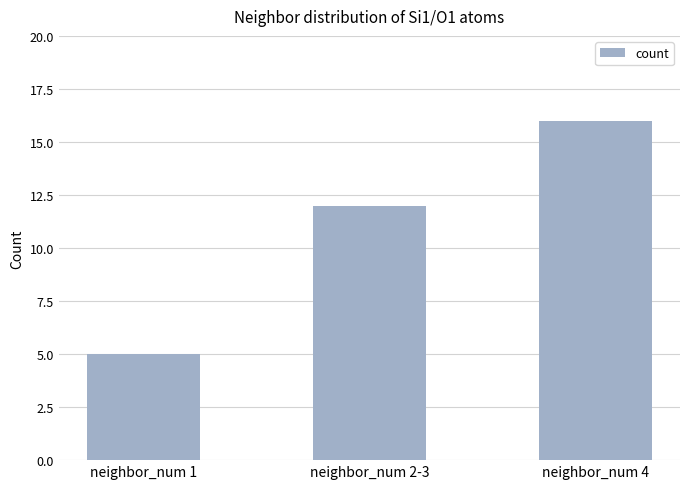

What is the maximum value shown in the chart?

16